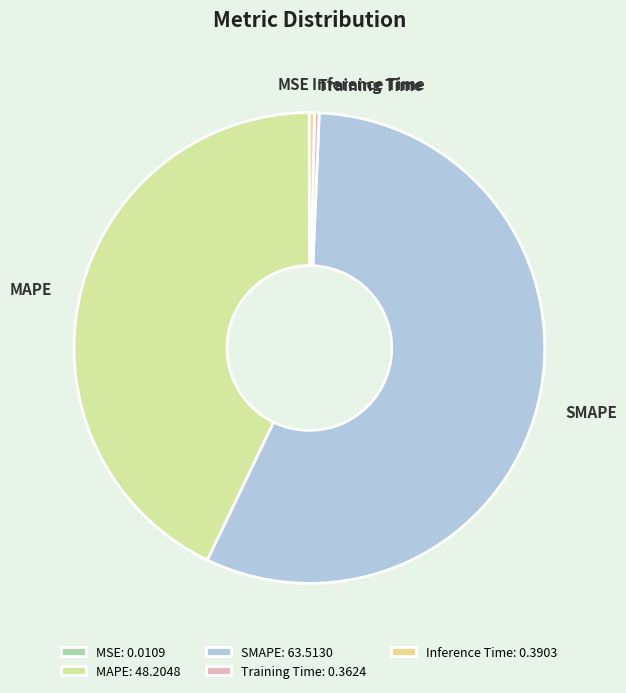

How much of the chart is everything except Inference Time?

99.7%